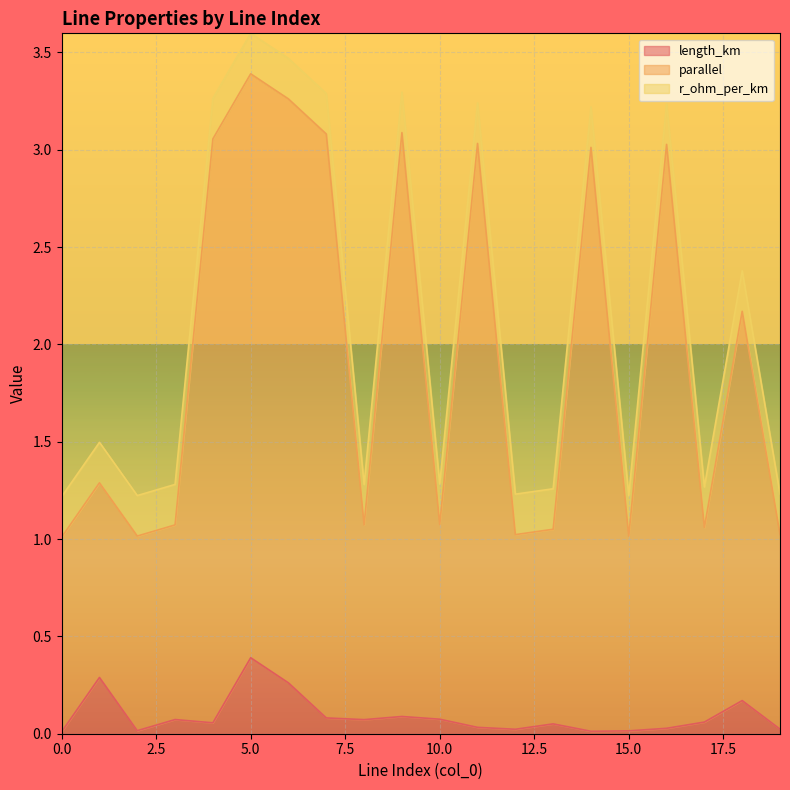

What is the maximum value for length_km?

0.4